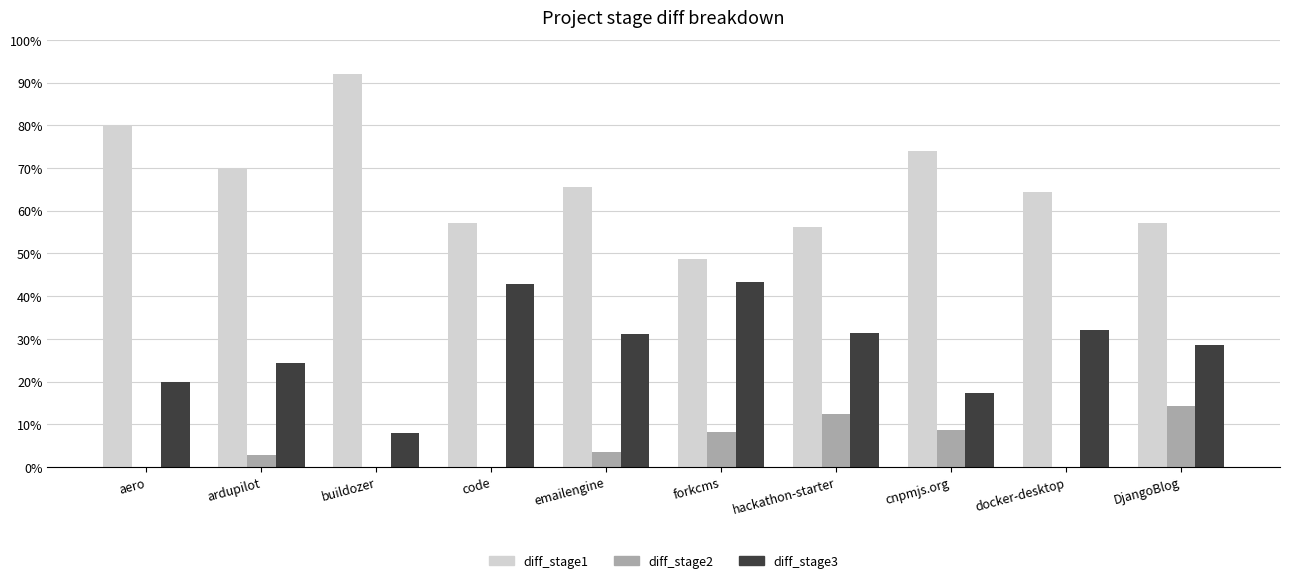

Between buildozer and hackathon-starter, which series saw the biggest shift?

diff_stage1